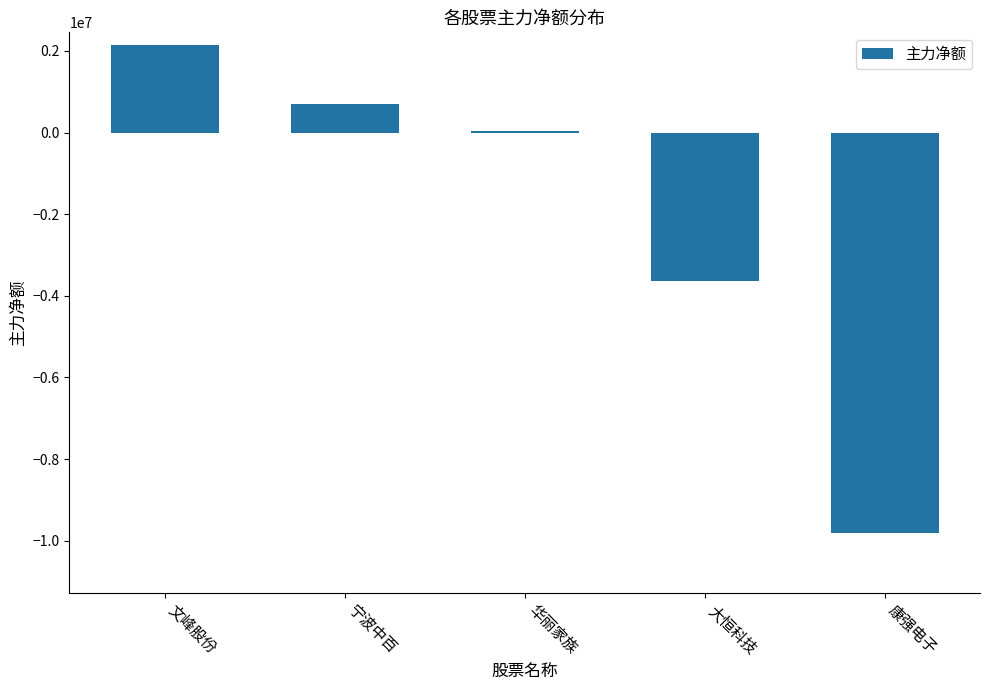

What is the change in value from 文峰股份 to 宁波中百?

-1436331